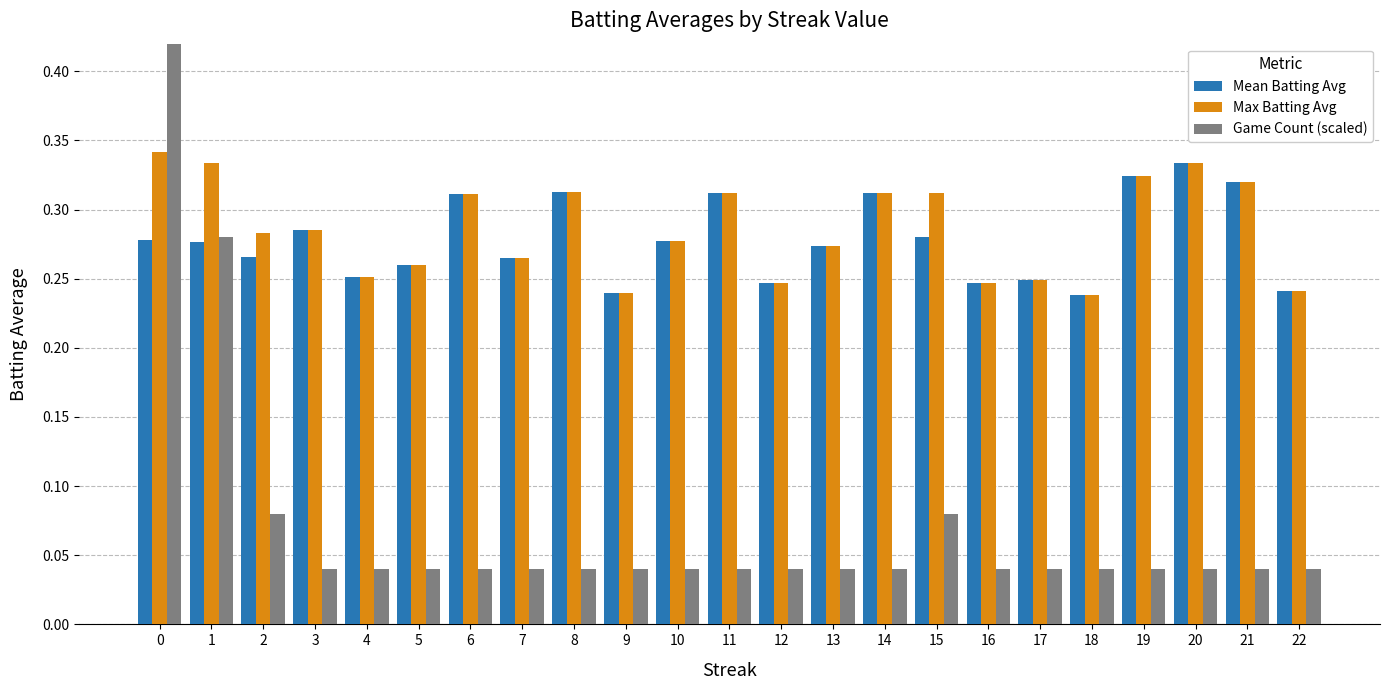

Which series has the largest total across all categories?

Max Batting Avg